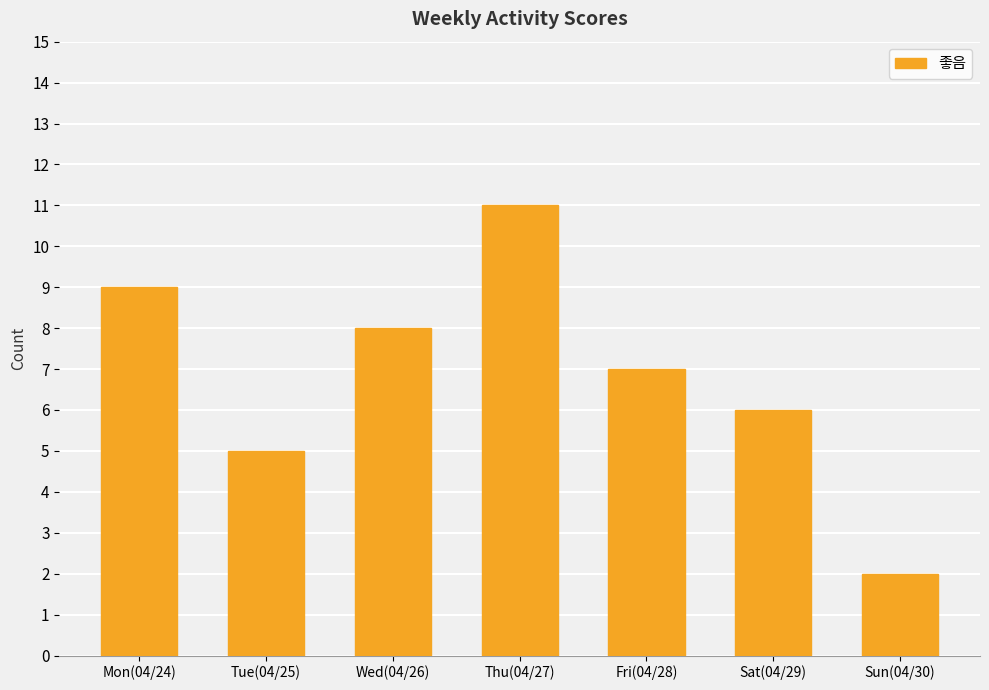

What is the value of the 2nd bar from the left?

5